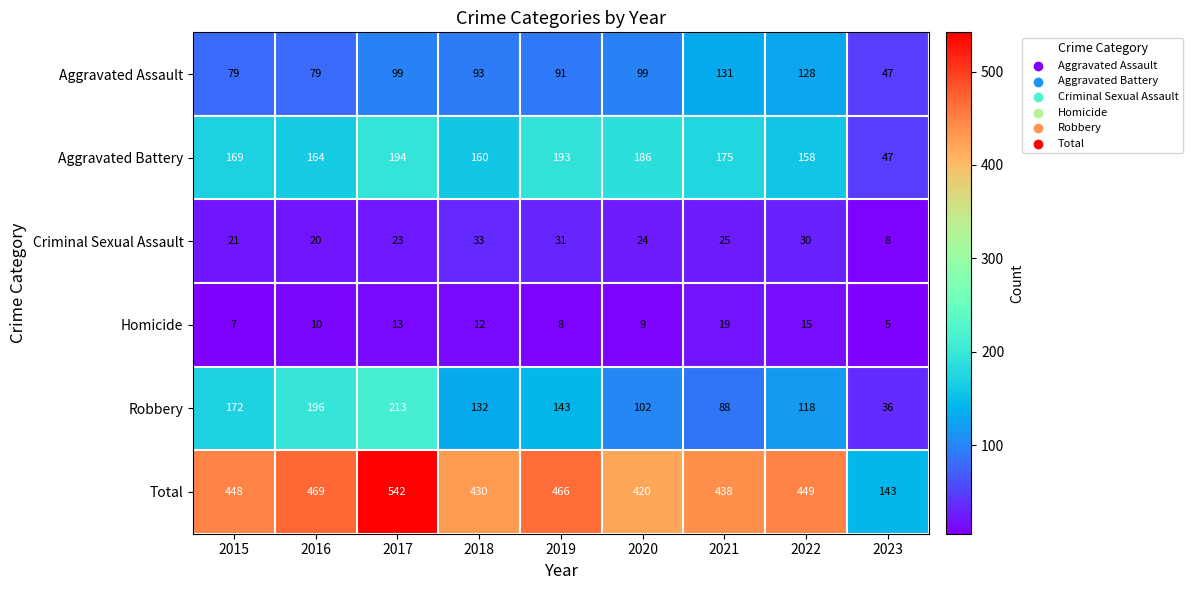

Is it true that Aggravated Battery equals 38 at 2015?

False